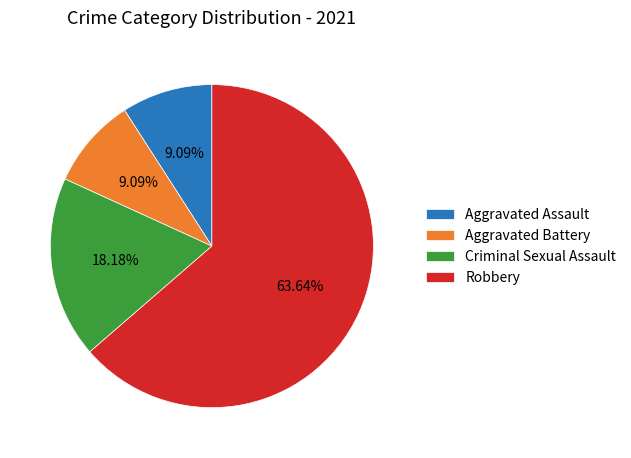

To the nearest percent, what is the combined percentage of Robbery and Aggravated Battery?

73%